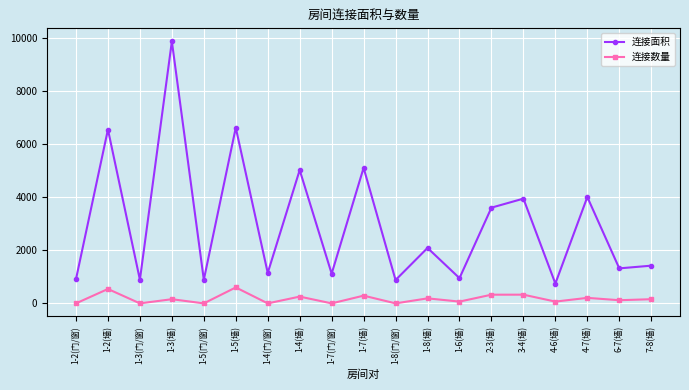

Which series has the largest range (max minus min)?

连接面积